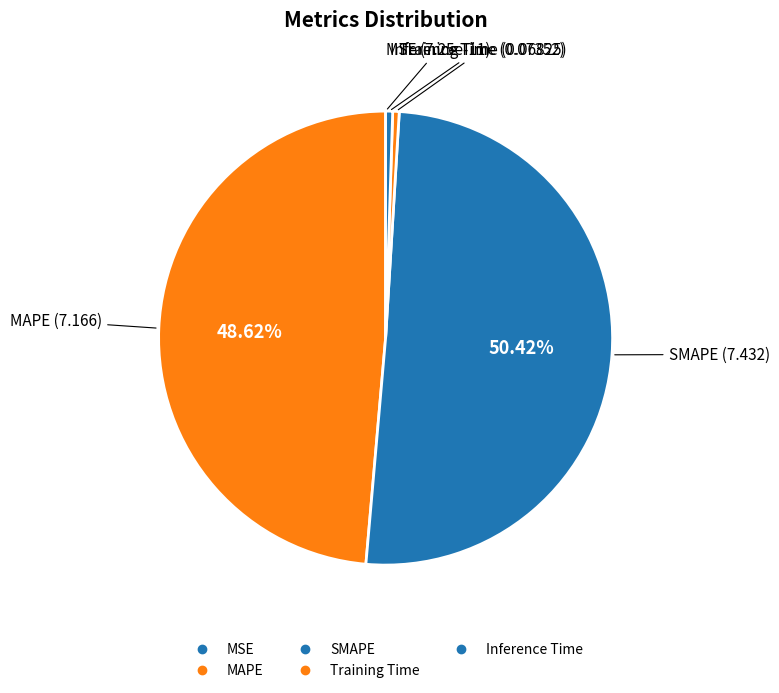

To the nearest percent, what is the difference between the largest and smallest slice percentages?

50%